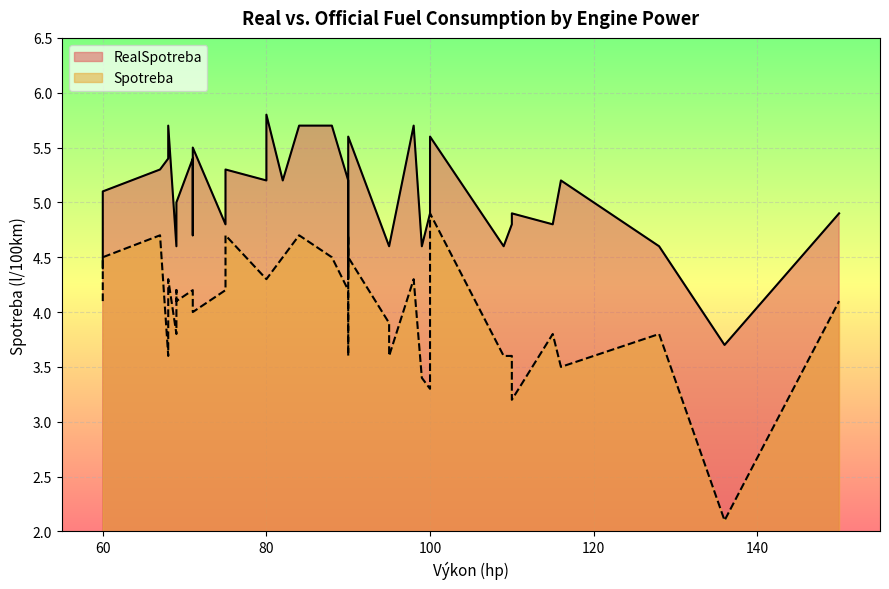

Where is Spotreba nearest to the value 3?

110